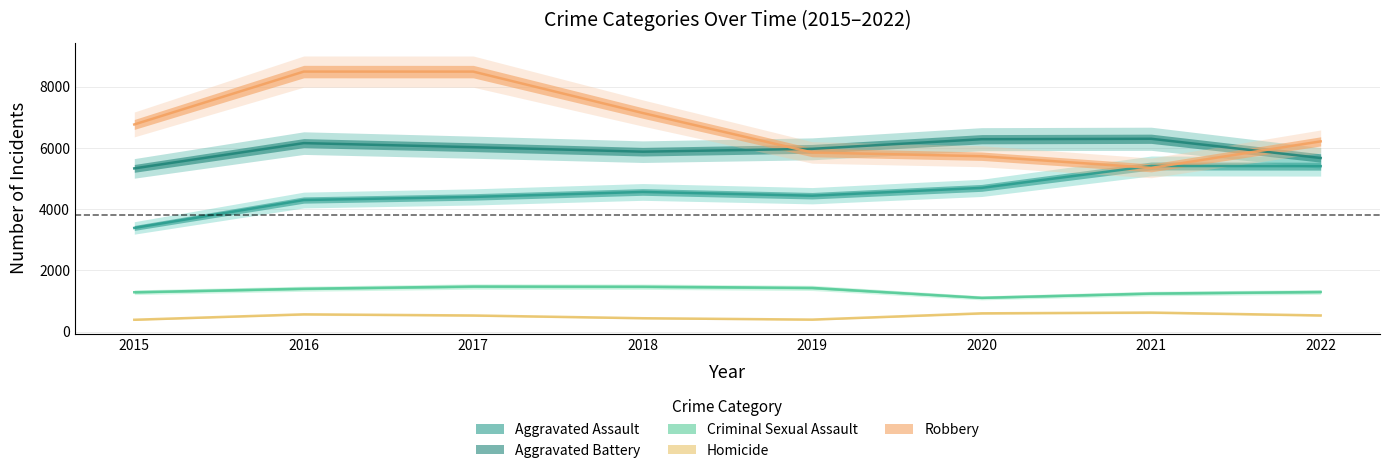

What is the value of the Homicide point at the 6th from the left?

596